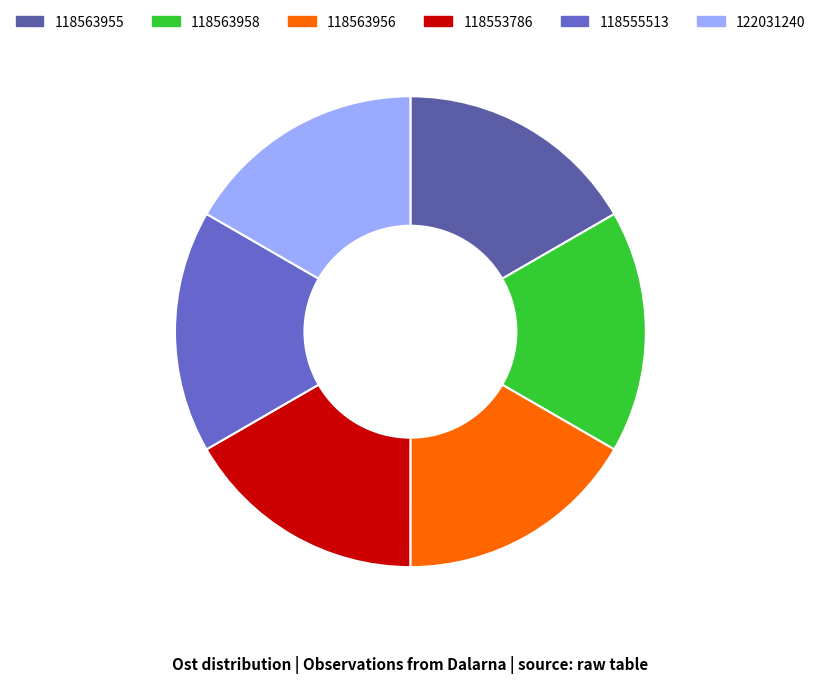

Approximately how many times larger is the value at 118563958 compared to 118553786?

1.0